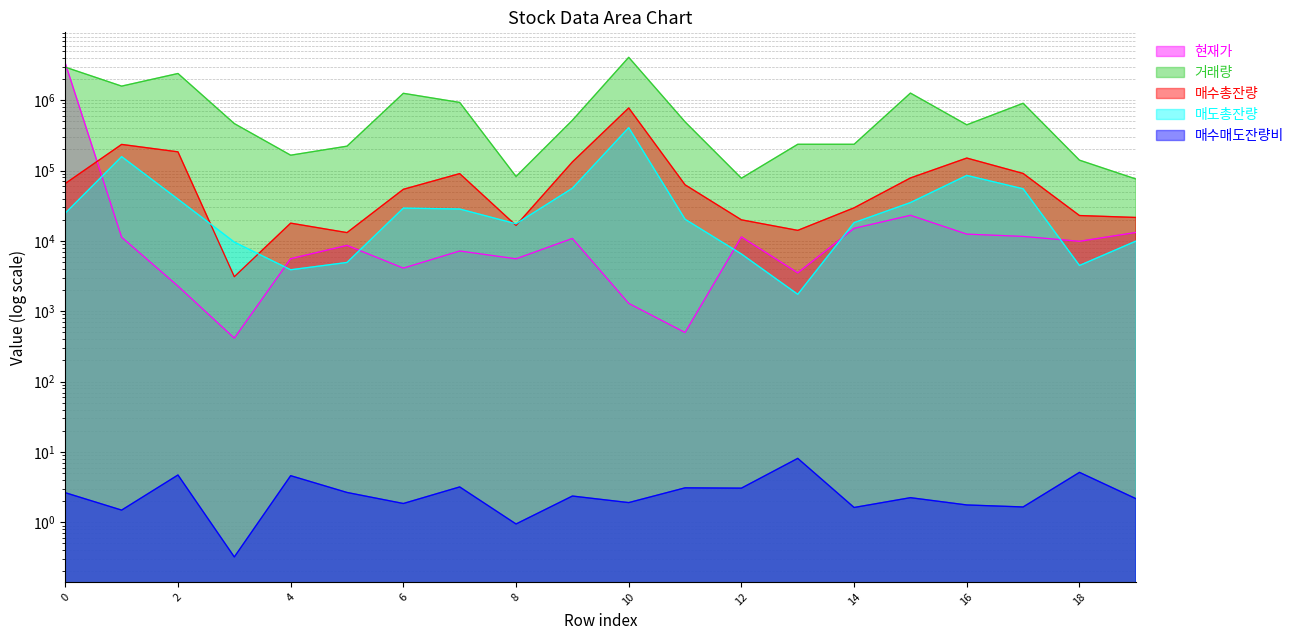

Which series has the largest total across all categories?

거래량